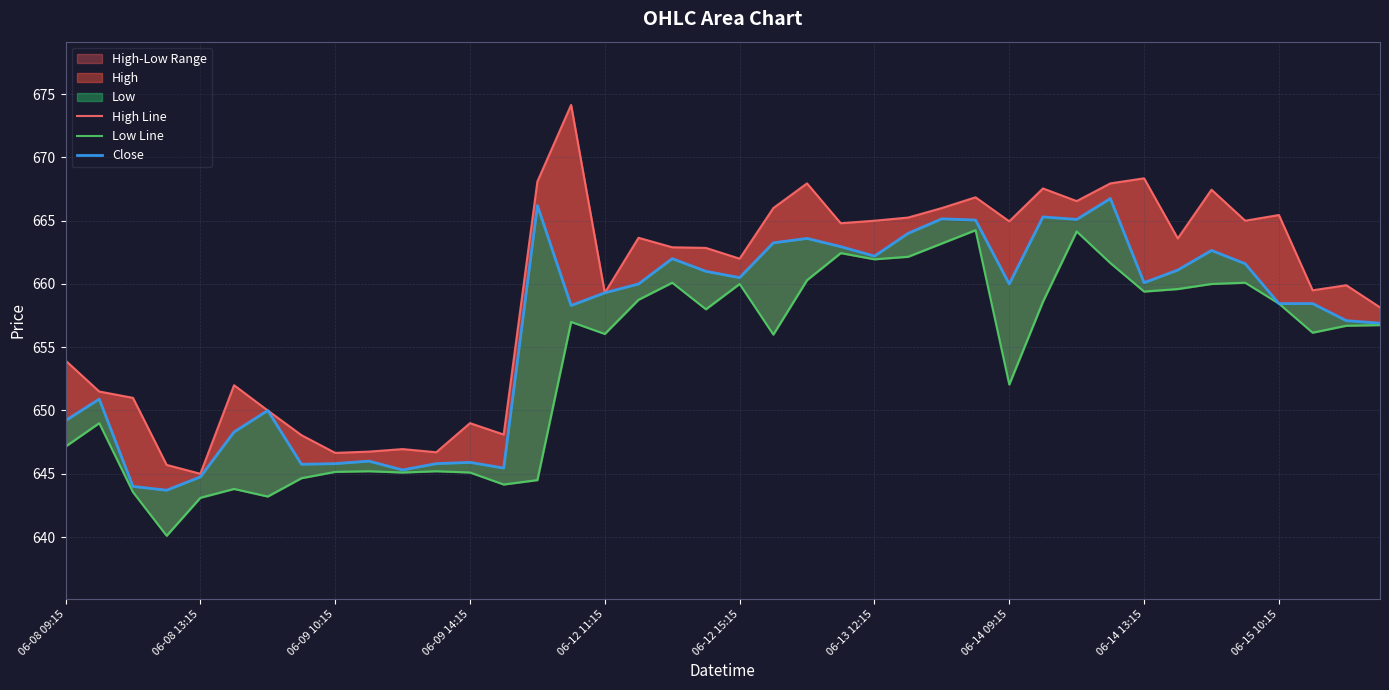

What position from the left is 06-14 13:15?

33